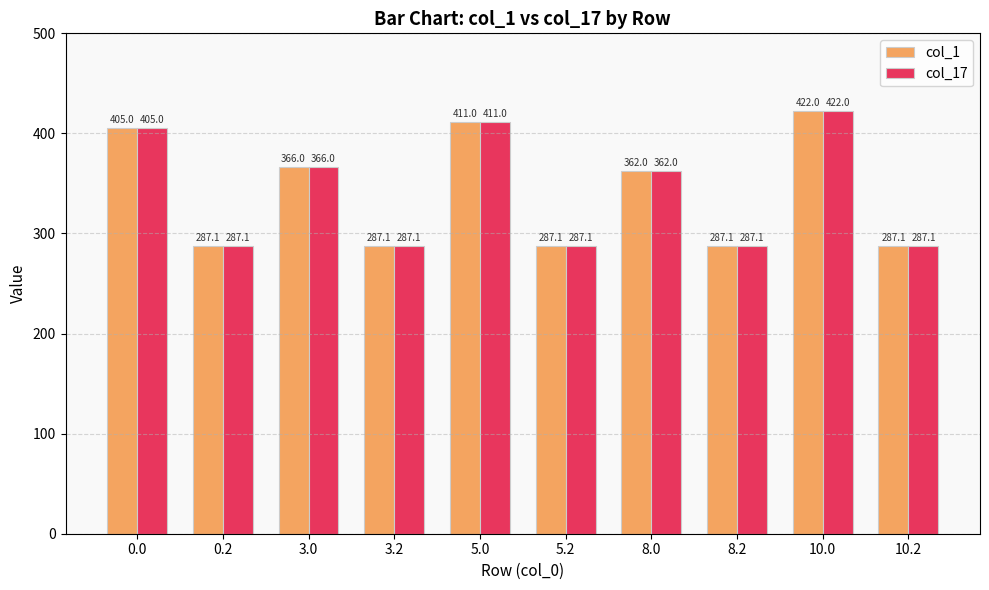

Reading left to right, transcribe all the data shown in this chart.

col_1: 405.0	287.1	366.0	287.1	411.0	287.1	362.0	287.1	422.0	287.1
col_17: 405.0	287.1	366.0	287.1	411.0	287.1	362.0	287.1	422.0	287.1